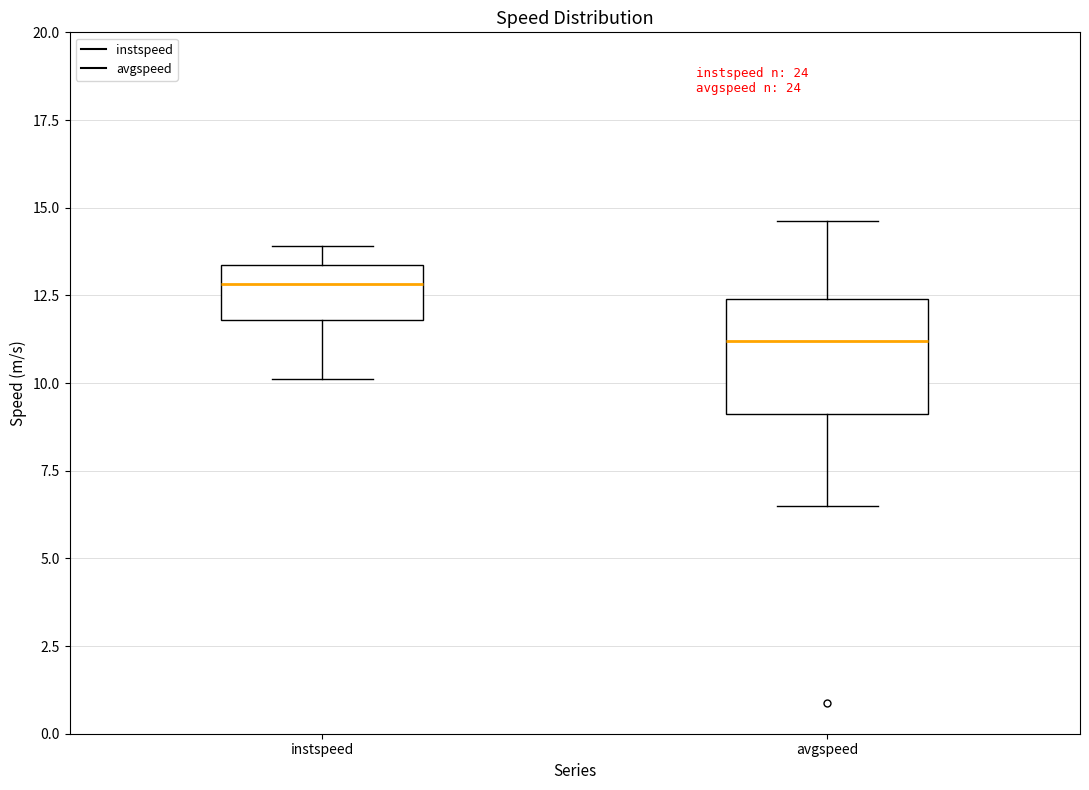

Reading left to right, read every box against the y-axis: the position of its median line, the range the box covers, and the ends of its whiskers. The values are not printed on the chart, so give them approximately, as read against the axis.

instspeed: median 13.0, box 12.0 to 13.5, whiskers 10.0 to 14.0
avgspeed: median 11.0, box 9.0 to 12.5, whiskers 6.5 to 14.5